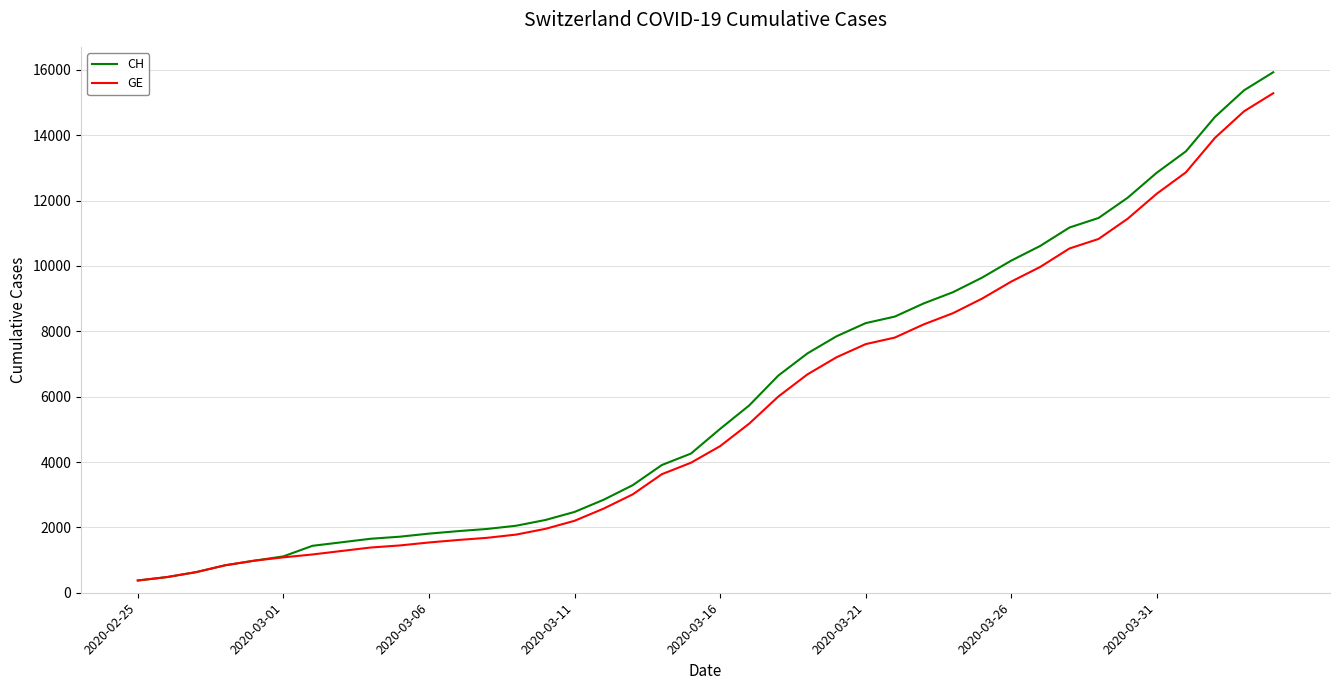

Which series has the widest spread of values?

CH